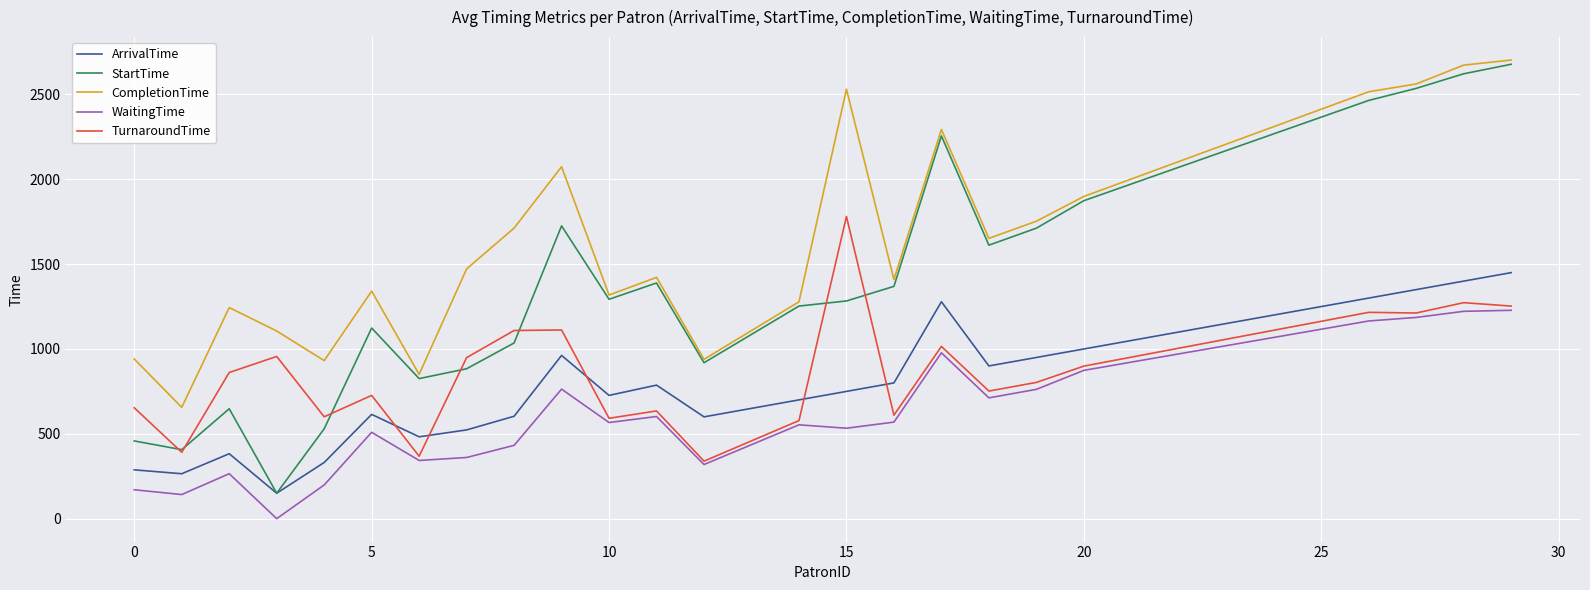

Which series has the largest total across all categories?

CompletionTime